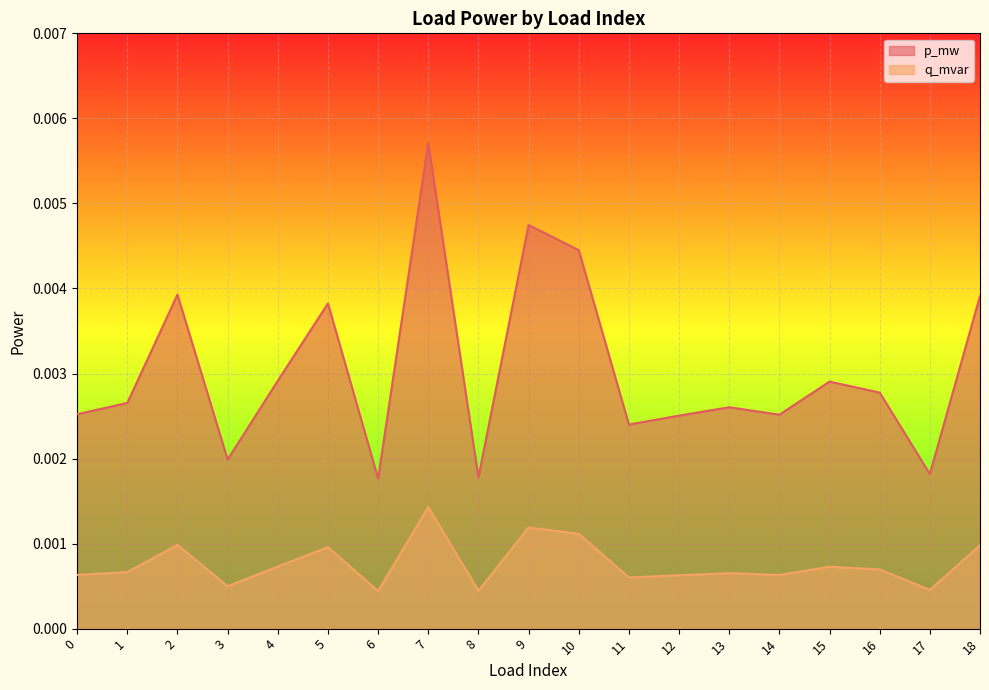

How many lines are shown in the chart?

2